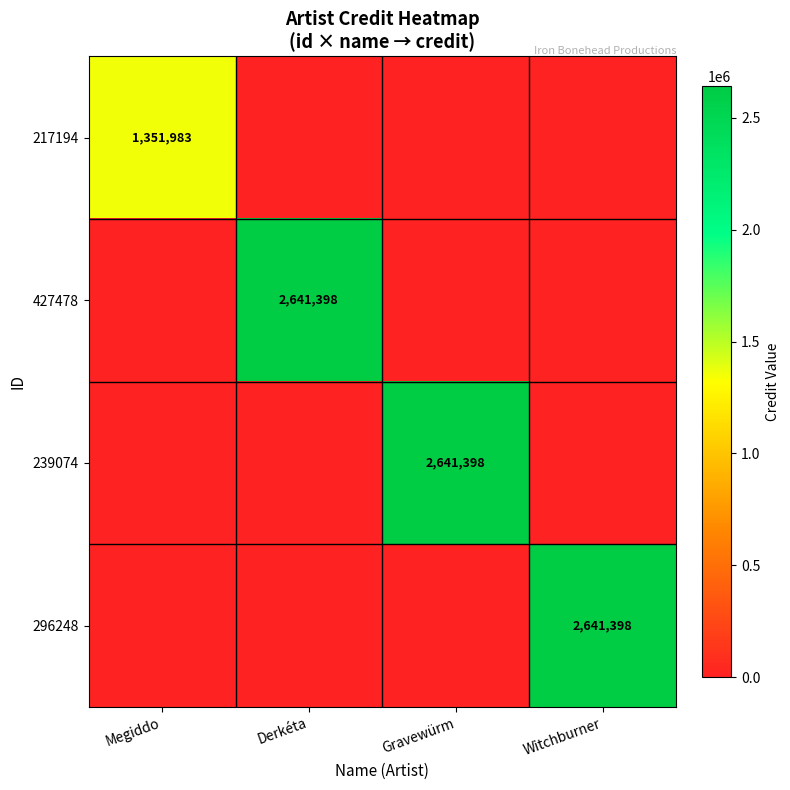

The value of 427478 at Derkéta is 2641398. True or false?

True